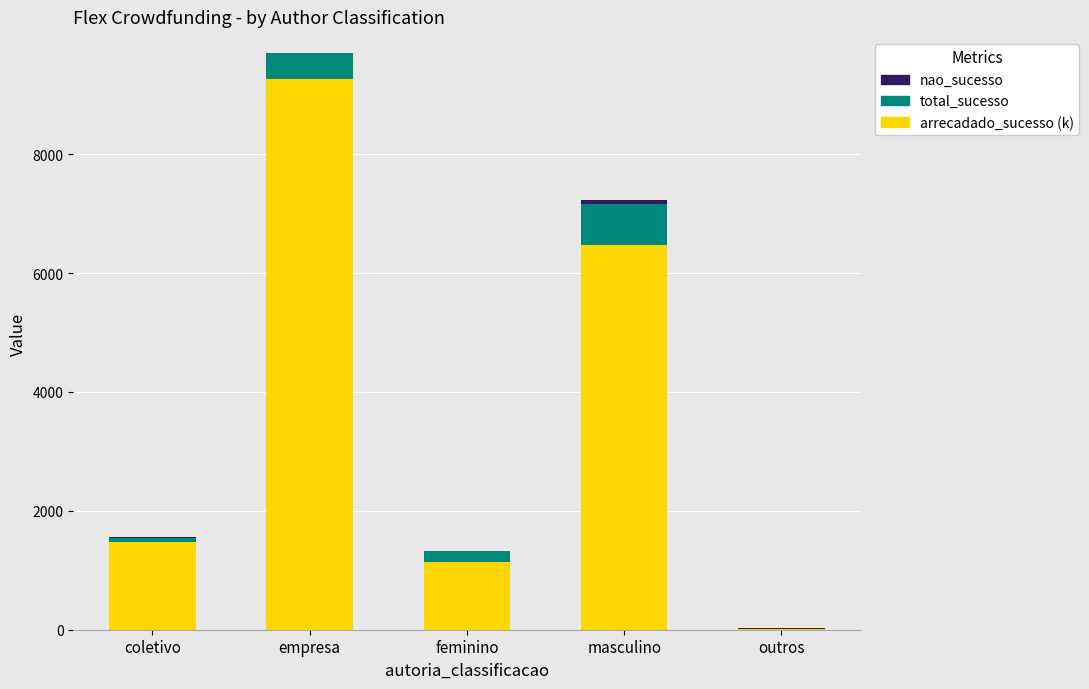

At which category is the sum across all series the highest?

empresa